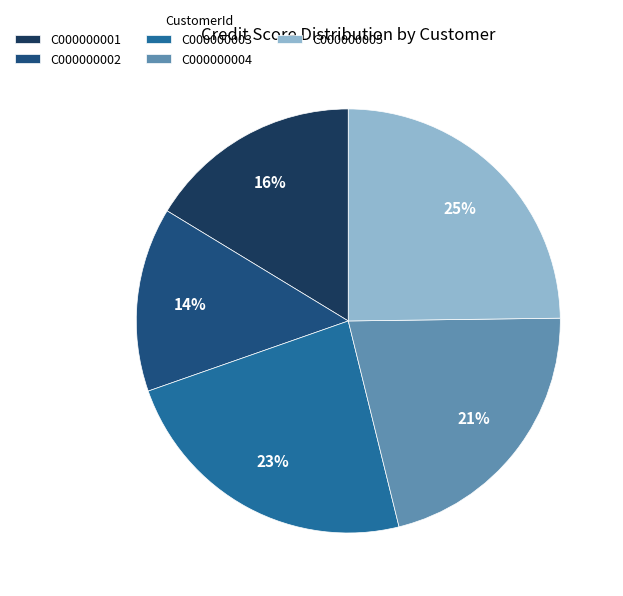

What is the ratio of the value at C000000005 to the value at C000000002?

1.8